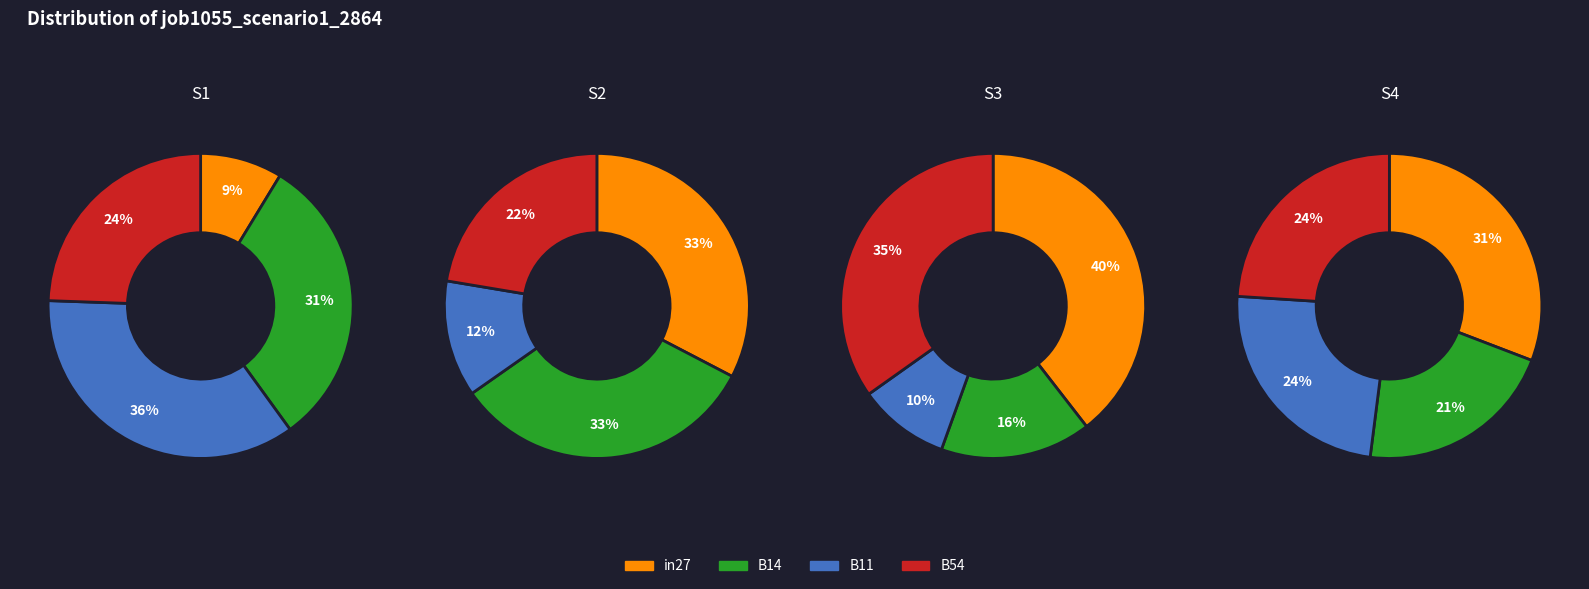

Which category has the smallest portion of the pie?

in27